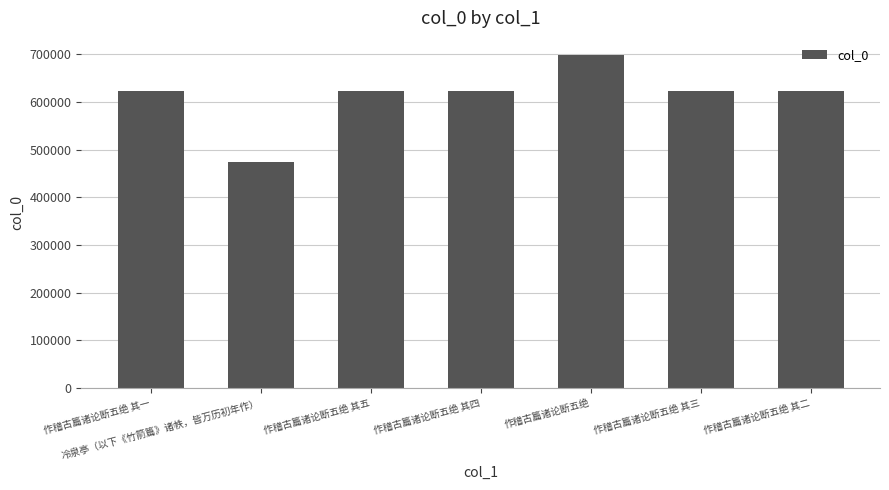

Is it true that the value at 冷泉亭（以下《竹箭篇》诸帙，皆万历初年作） is 473416?

True